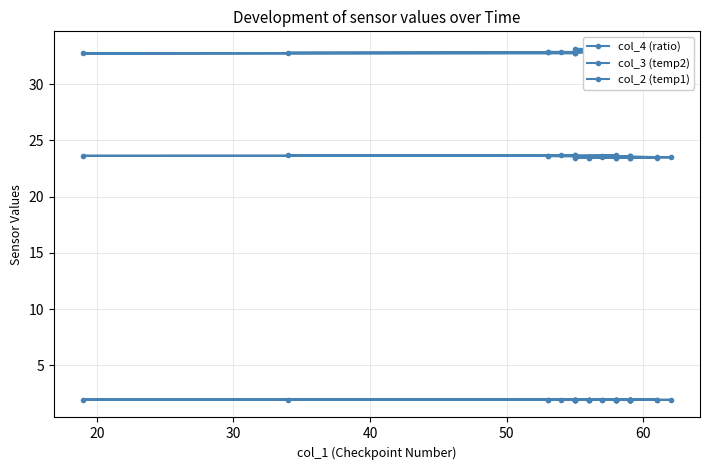

True or false: col_4 (ratio) and col_3 (temp2) cross at least once.

False